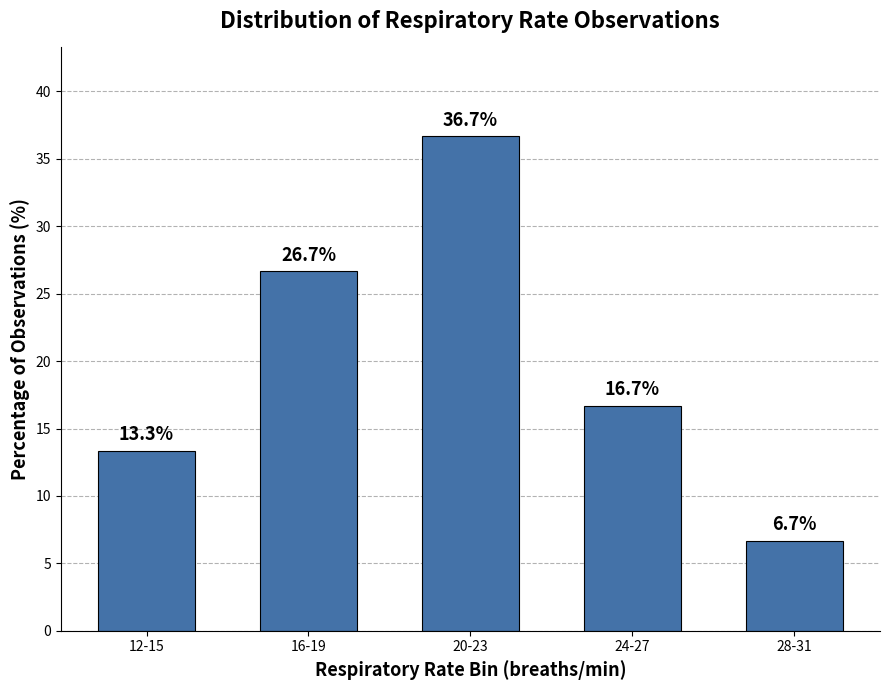

Which label corresponds to the largest value in the chart?

20-23